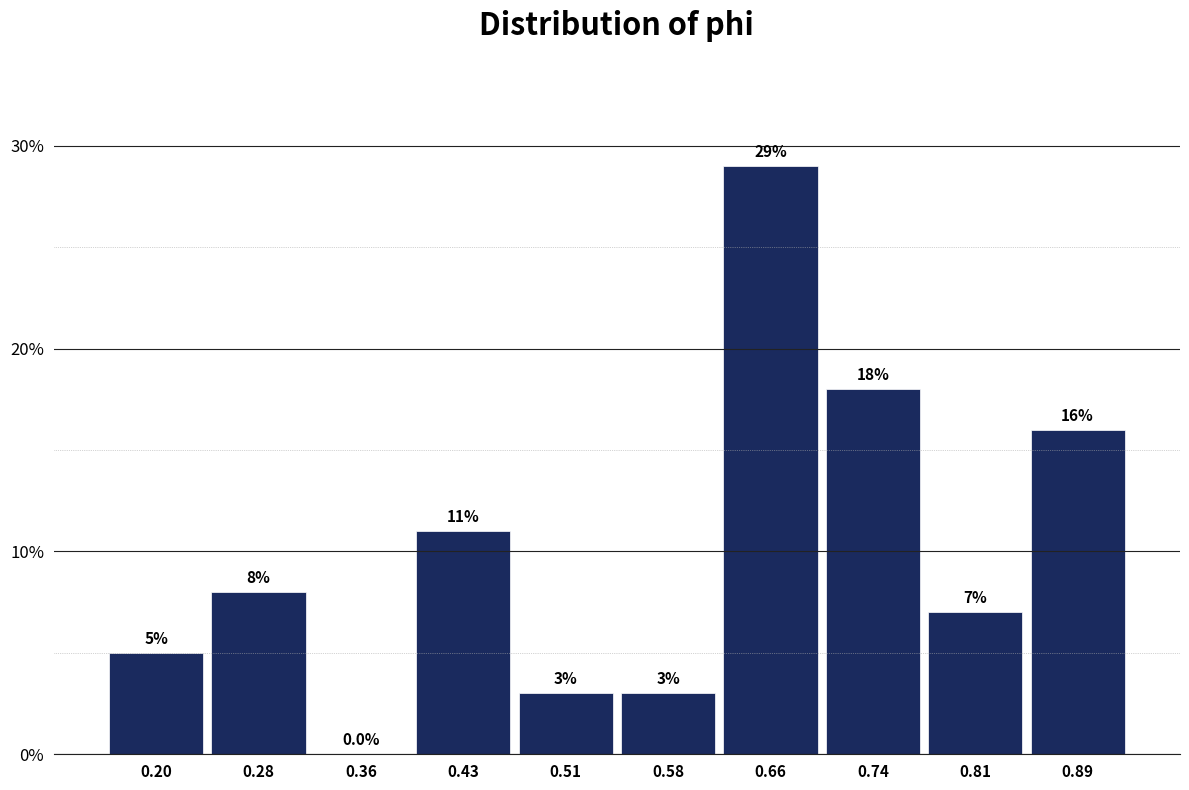

Over which range of the x-axis is the bar tallest?

0.62 to 0.70